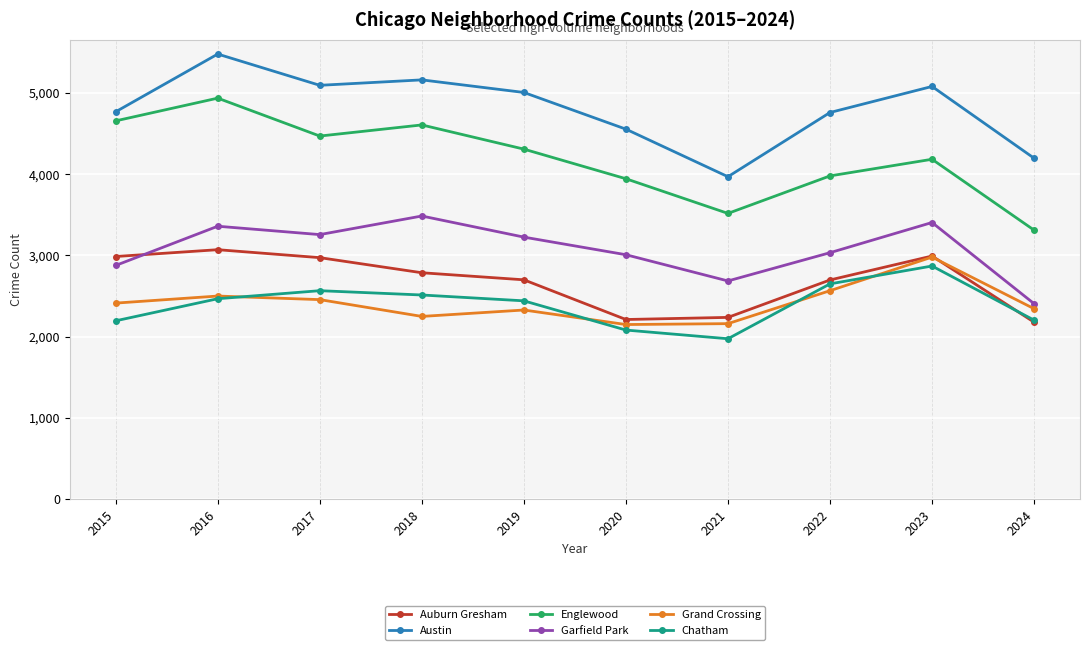

In Englewood, how many points are higher than both neighbors (excluding endpoints)?

3